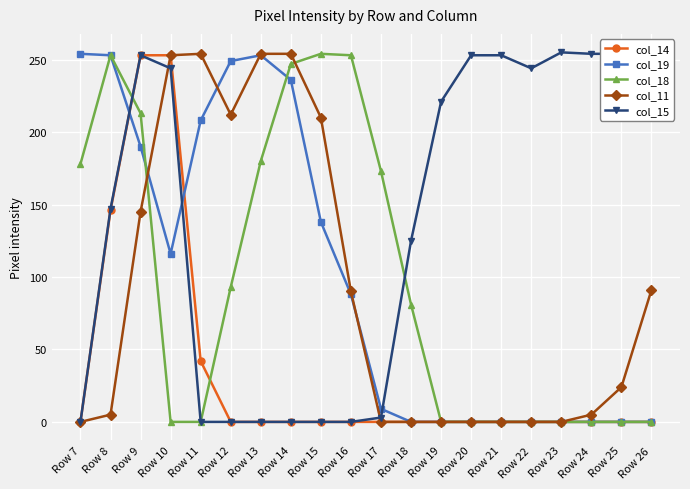

What is the average value of the col_15 series?

138